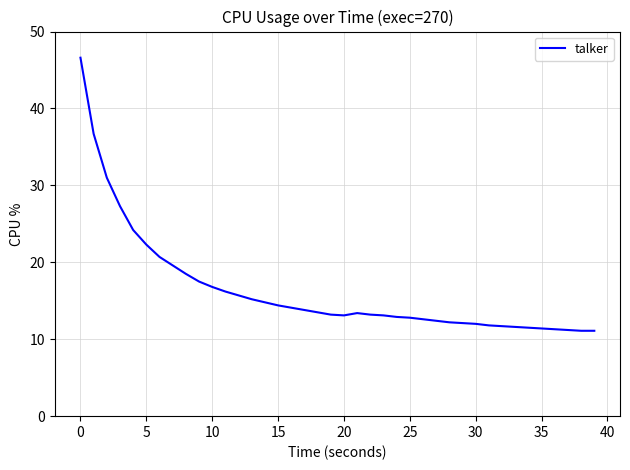

What is the difference between the maximum and minimum values?

35.5